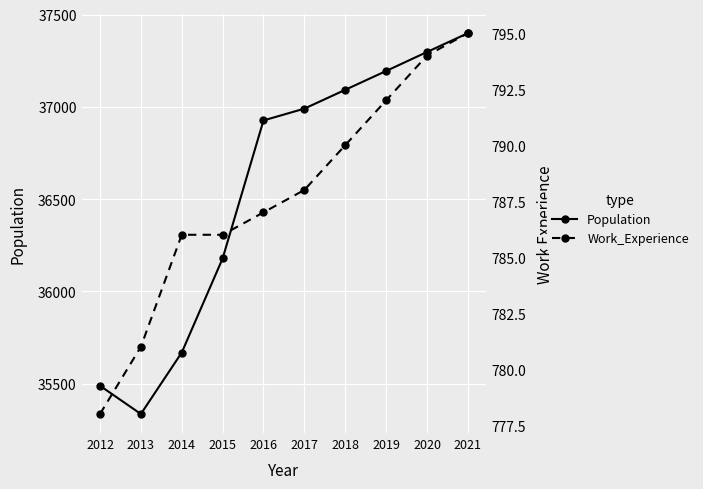

How many lines are shown in the chart?

2